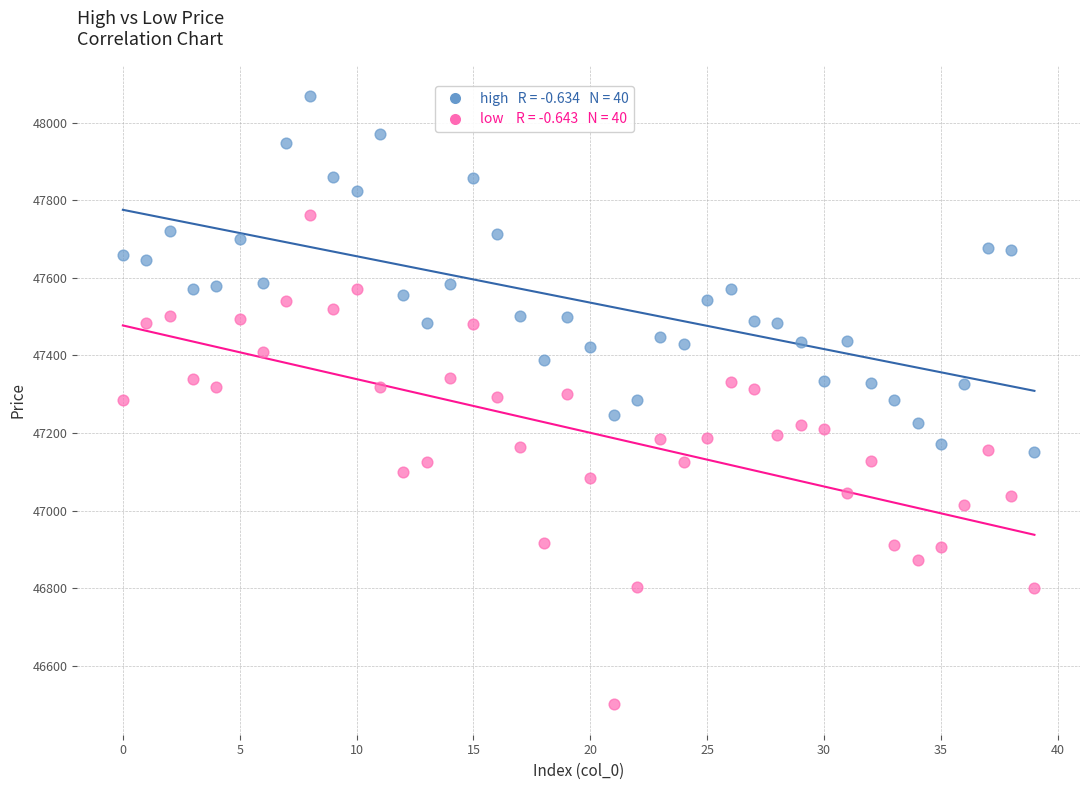

Across all data points, what is the range of Y values (max minus min)?

1567.5